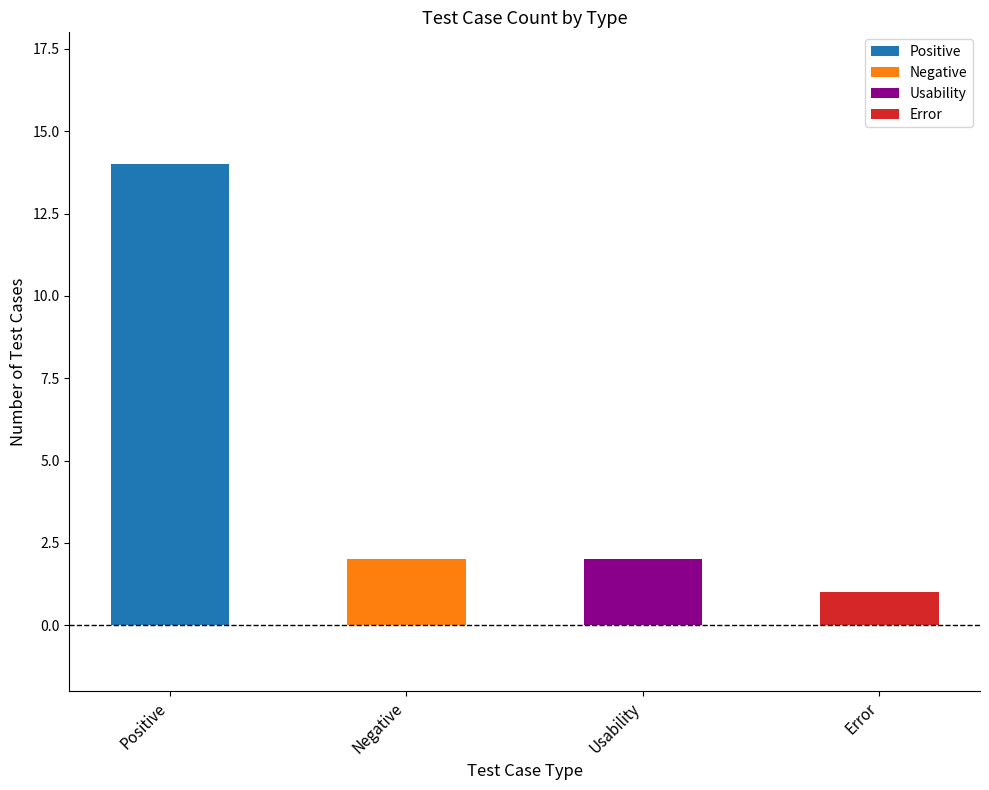

What value does the data have at Positive?

14